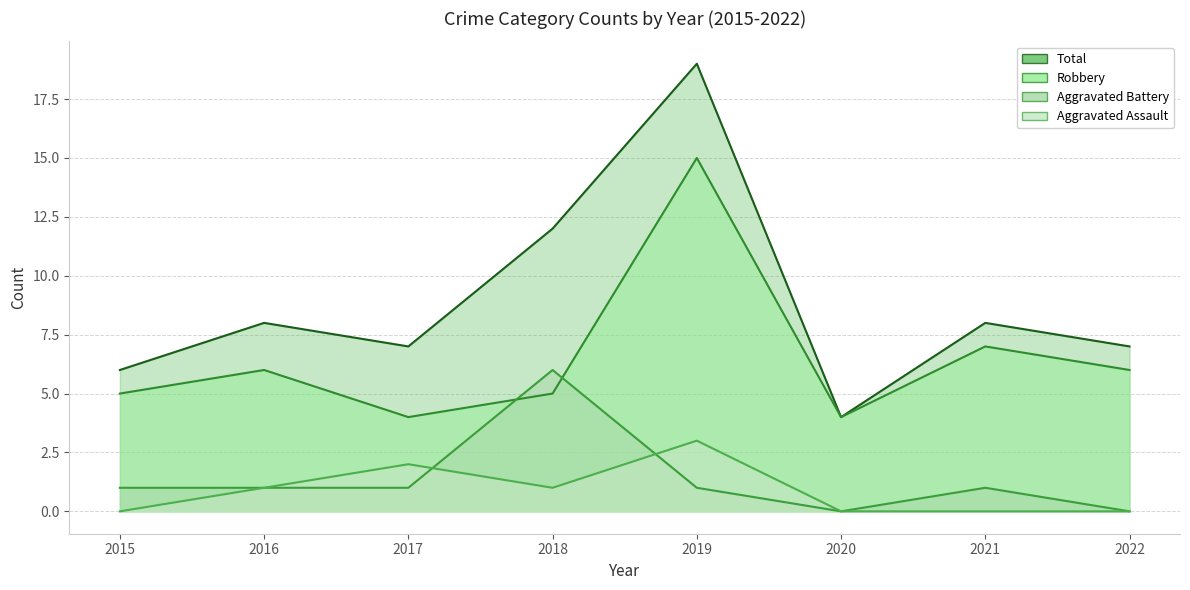

List the labels in order of Robbery value, largest first.

2019, 2021, 2016, 2022, 2015, 2018, 2017, 2020